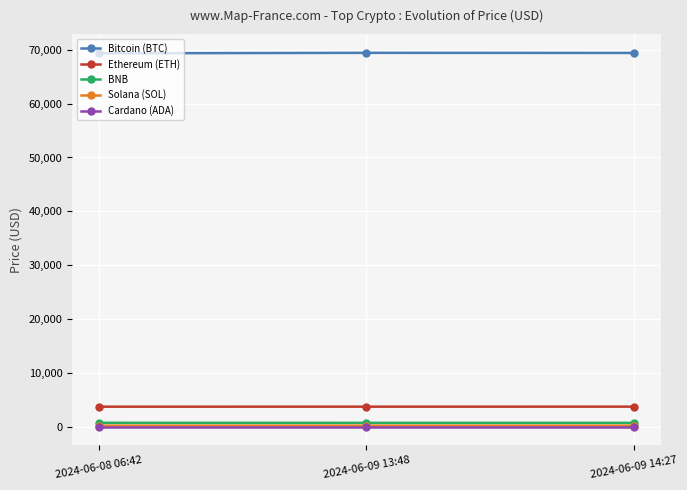

Which series has the largest total across all categories?

Bitcoin (BTC)